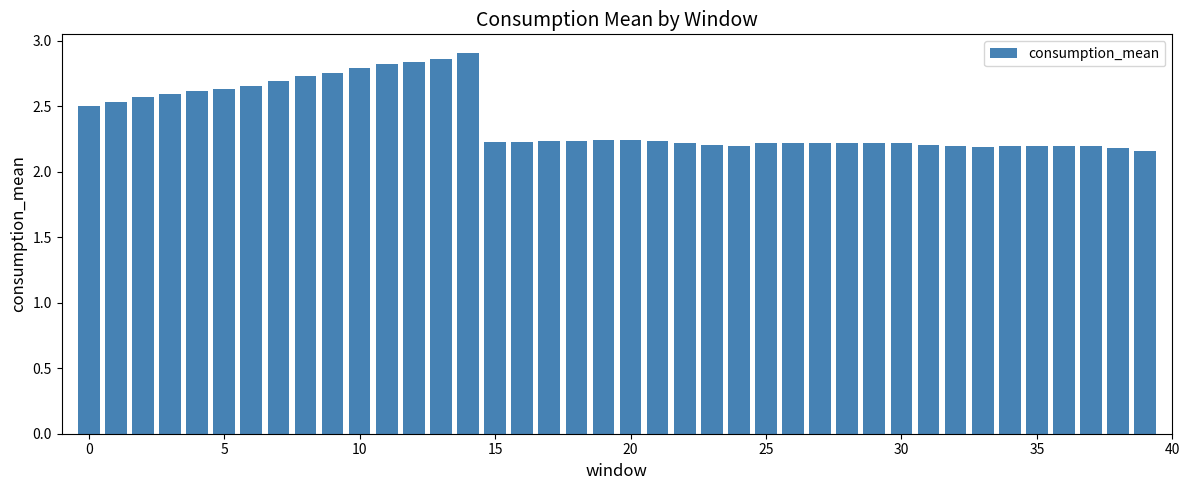

How many values are between 2 and 3?

40